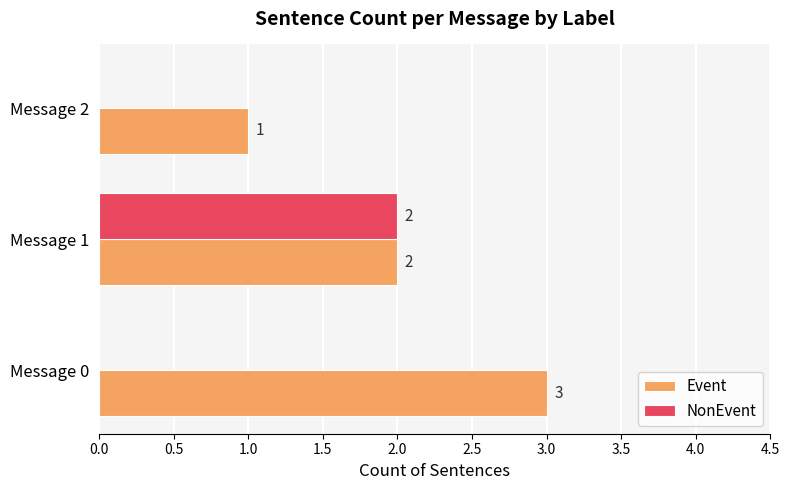

What are all the series names shown in the legend?

Event, NonEvent